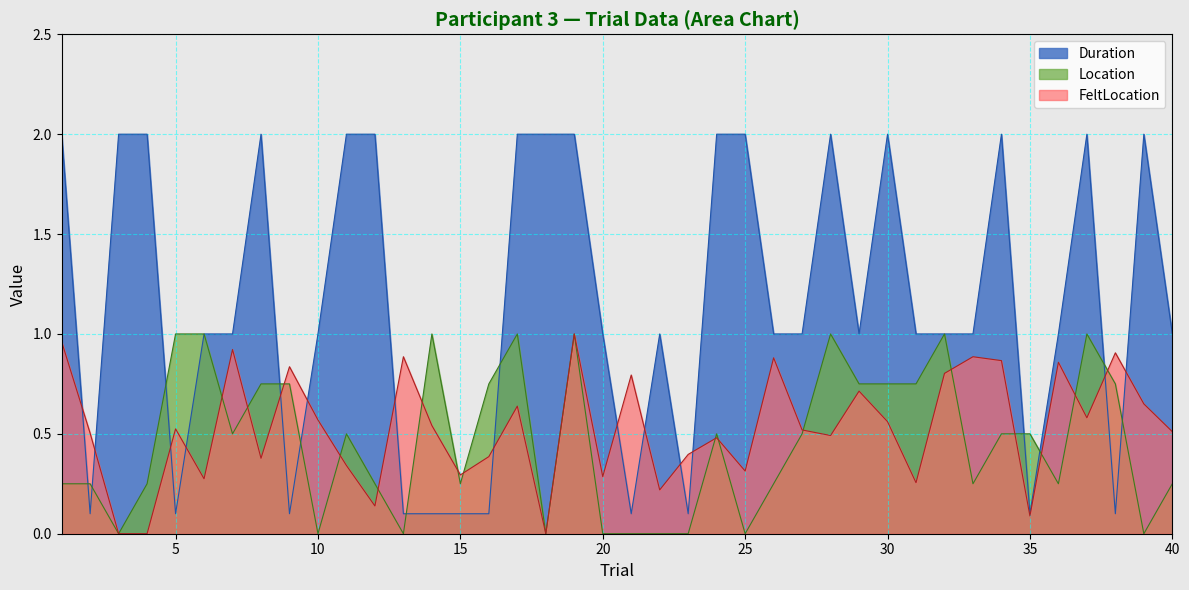

True or false: FeltLocation has a value of 0.2 at 15.

False